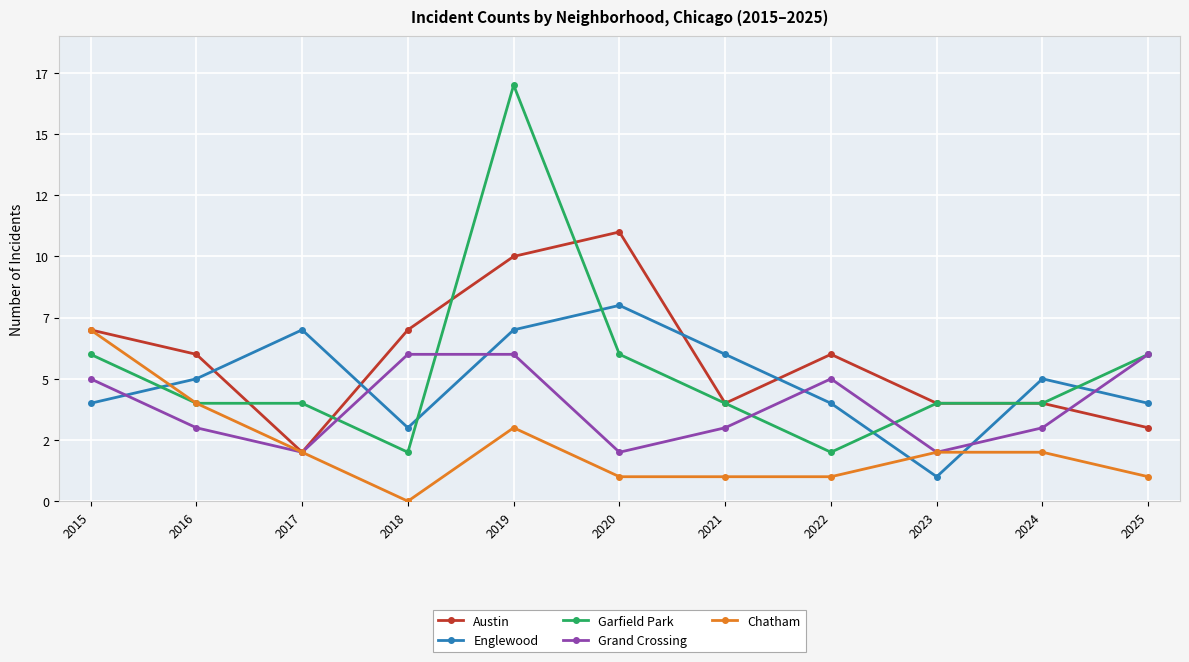

Rank the series at 2025 from highest to lowest value.

Garfield Park, Grand Crossing, Englewood, Austin, Chatham